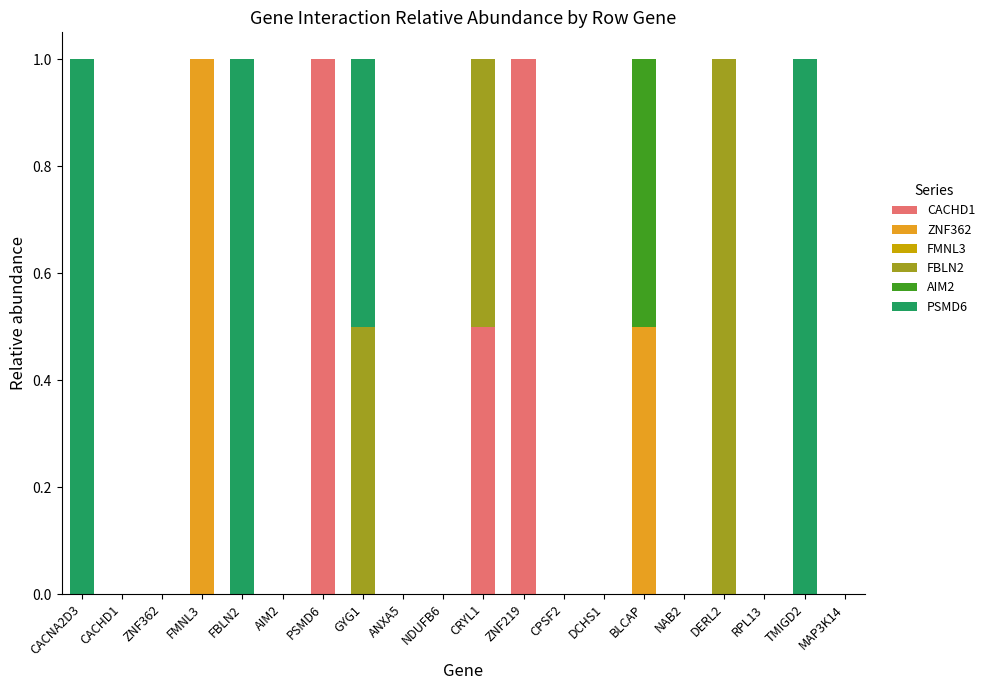

What is the highest value of the CACHD1 series?

1.0